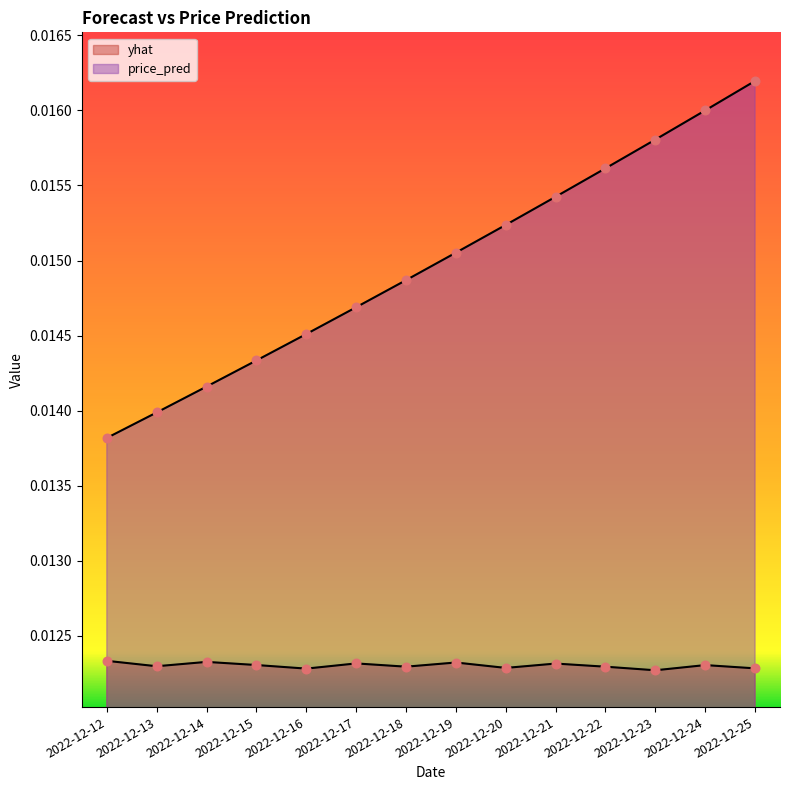

Is the value of yhat at 2022-12-15 greater than the value of price_pred at 2022-12-14?

No